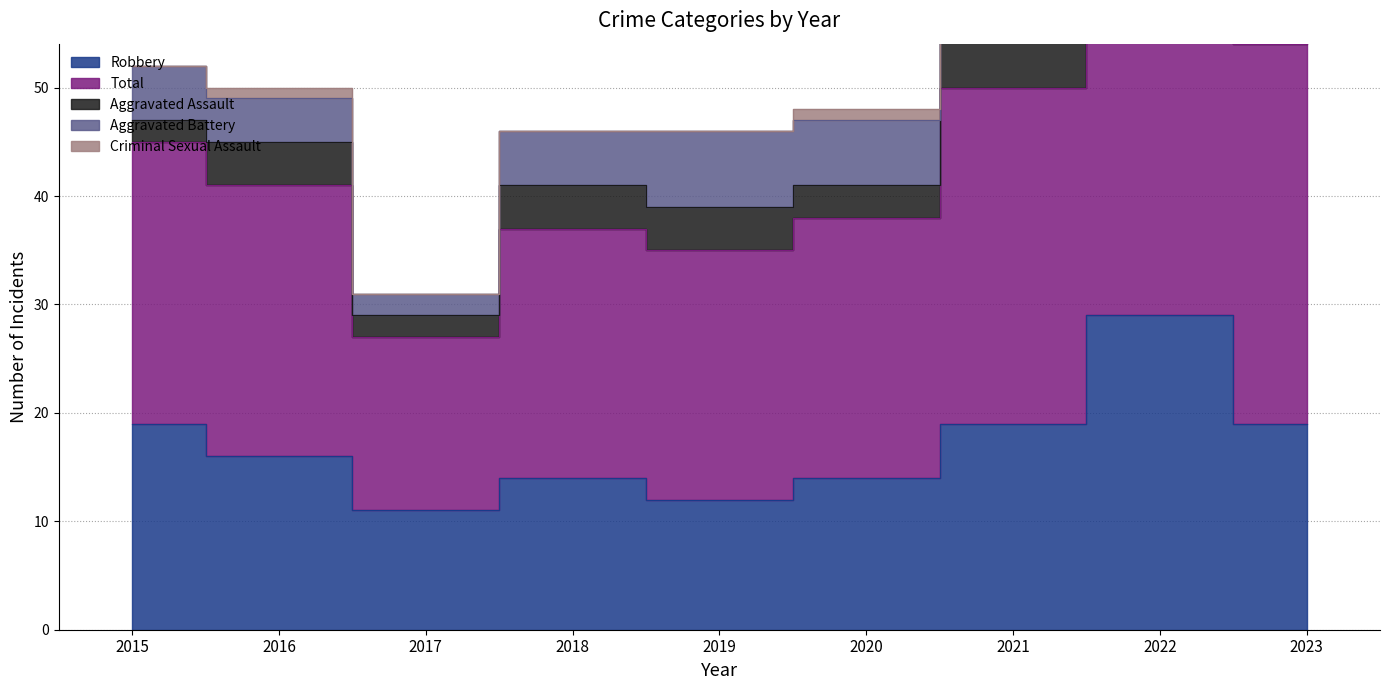

Which has a higher value, 2018 or 2023?

2023